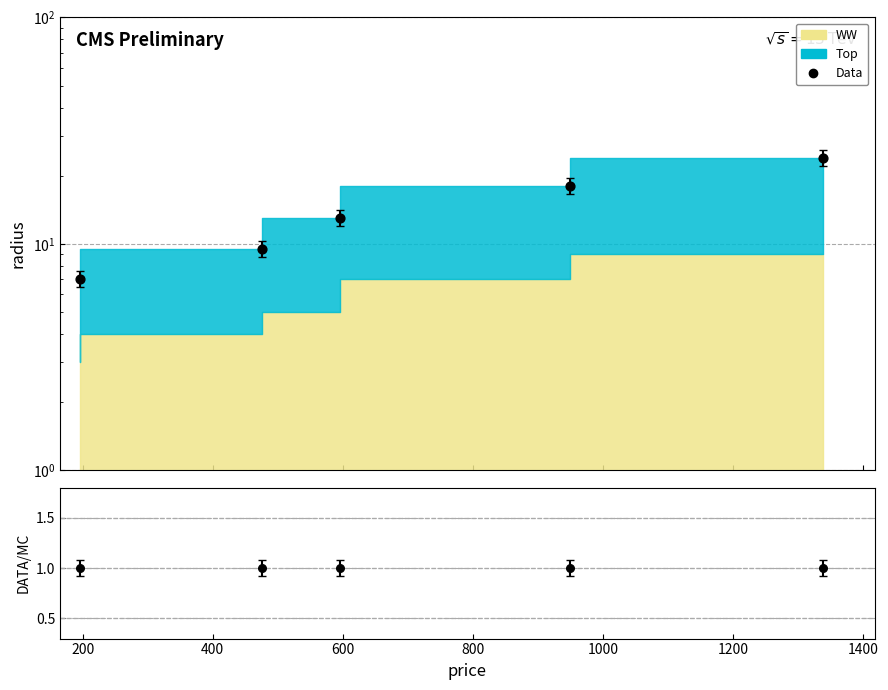

Which series has the largest total across all categories?

Data